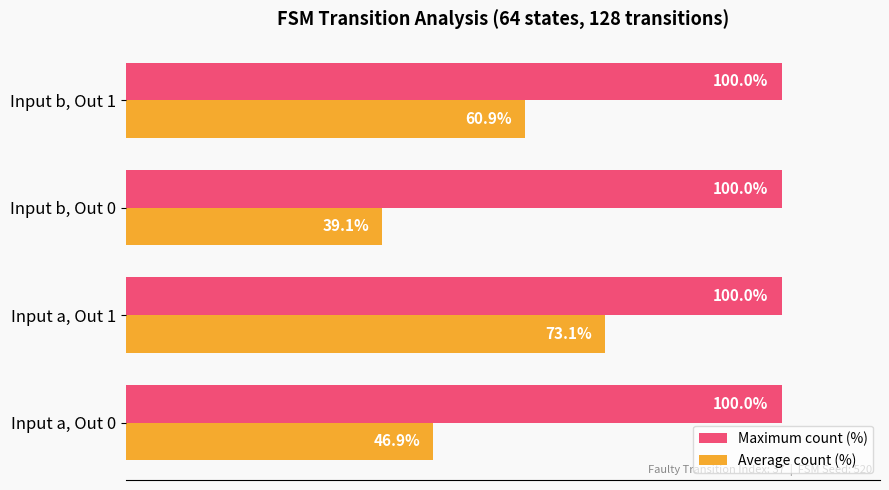

Which category has the lowest value in the Average count (%) series?

Input b, Out 0